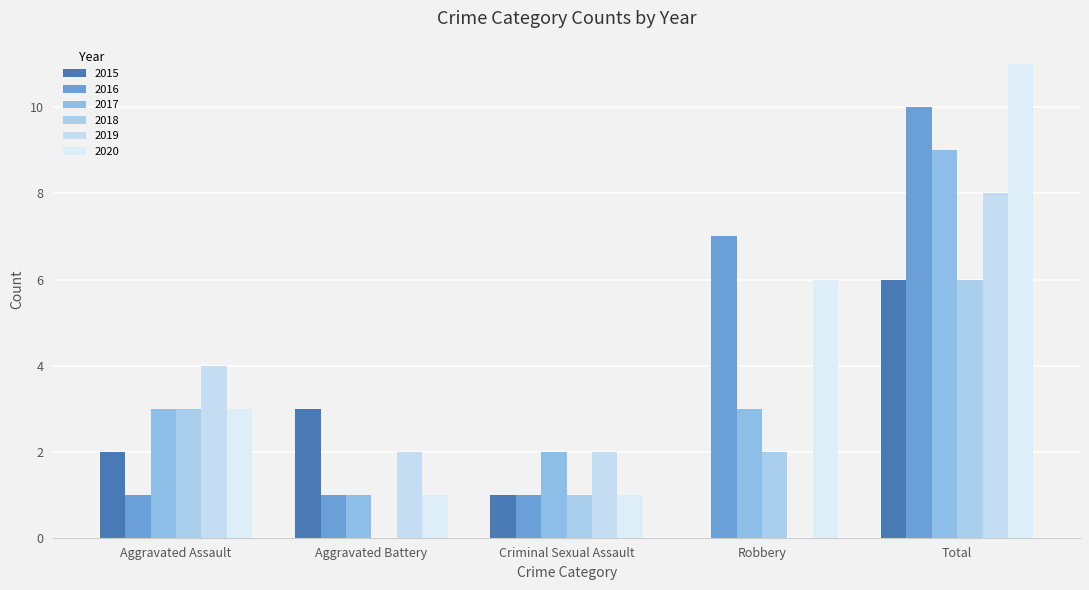

Count the 2016 values in the range 1 to 7.

4